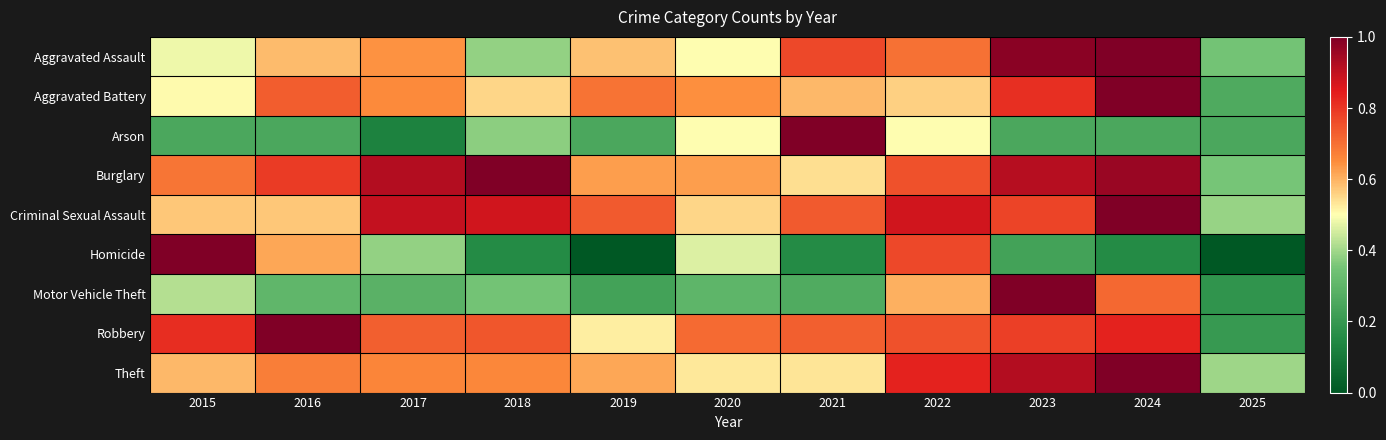

At which category does the chart reach its peak across all series?

2024